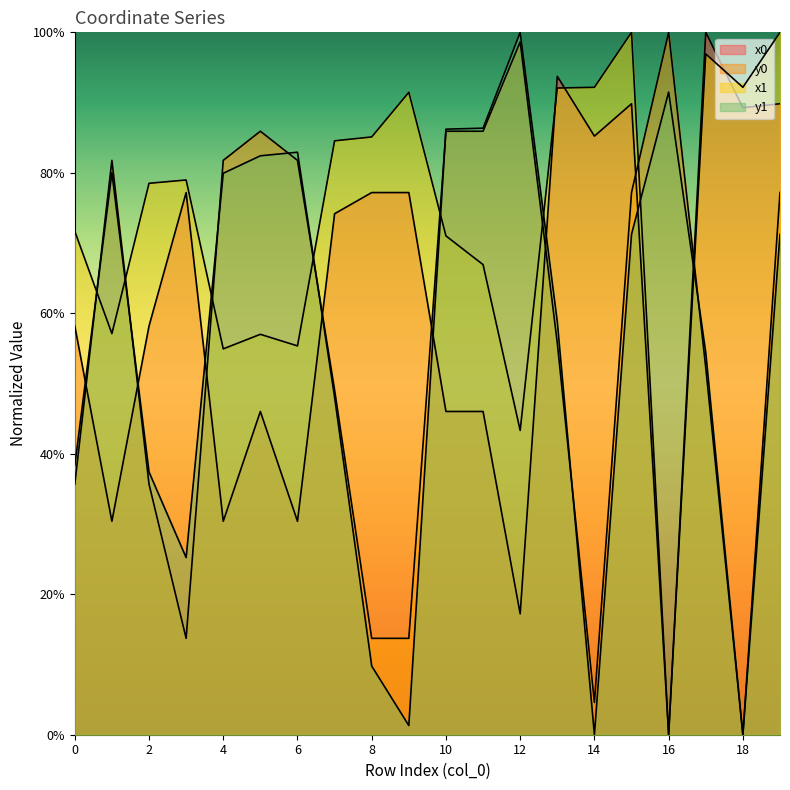

At how many categories does at least one series exceed 77?

19